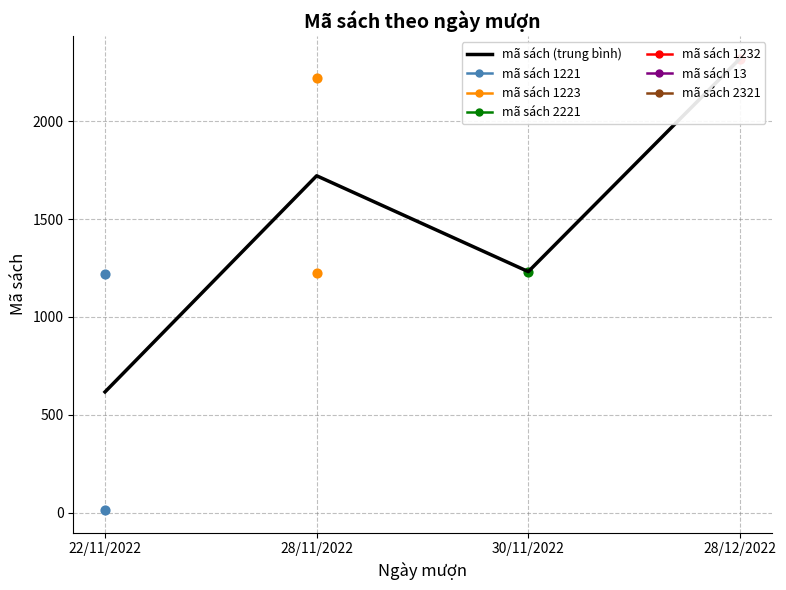

What is the ratio of the value at 28/11/2022 to the value at 22/11/2022?

2.8